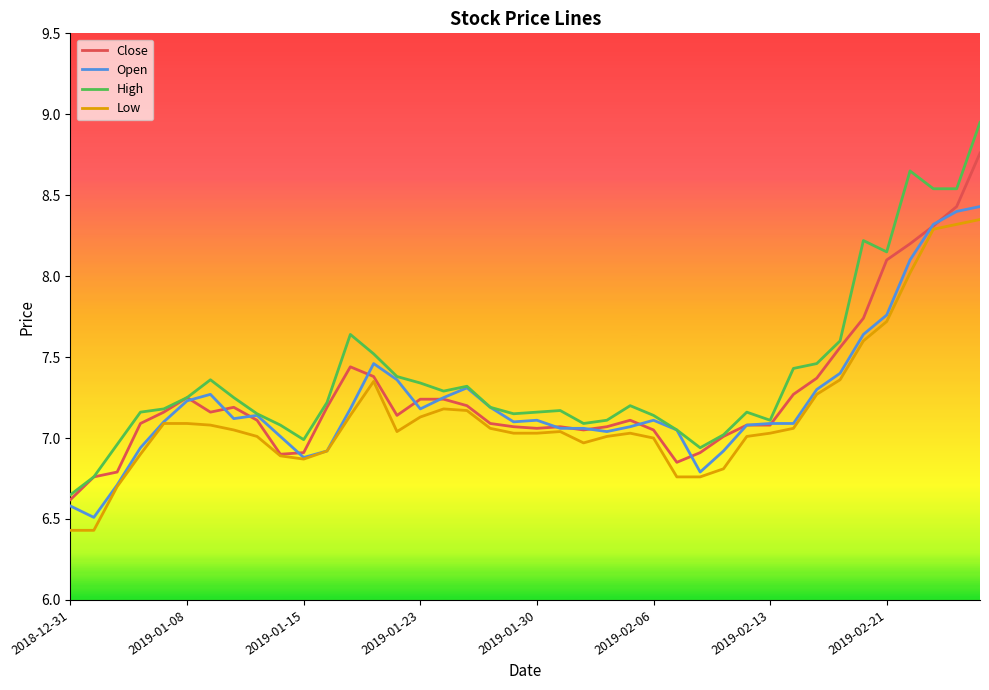

List the series in order of their overall mean, lowest first.

Low, Open, Close, High